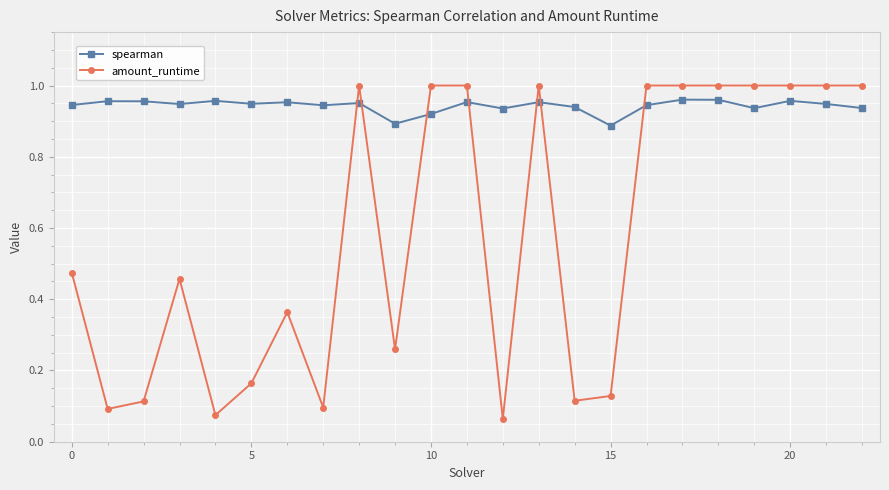

At how many categories does at least one series exceed 0?

23